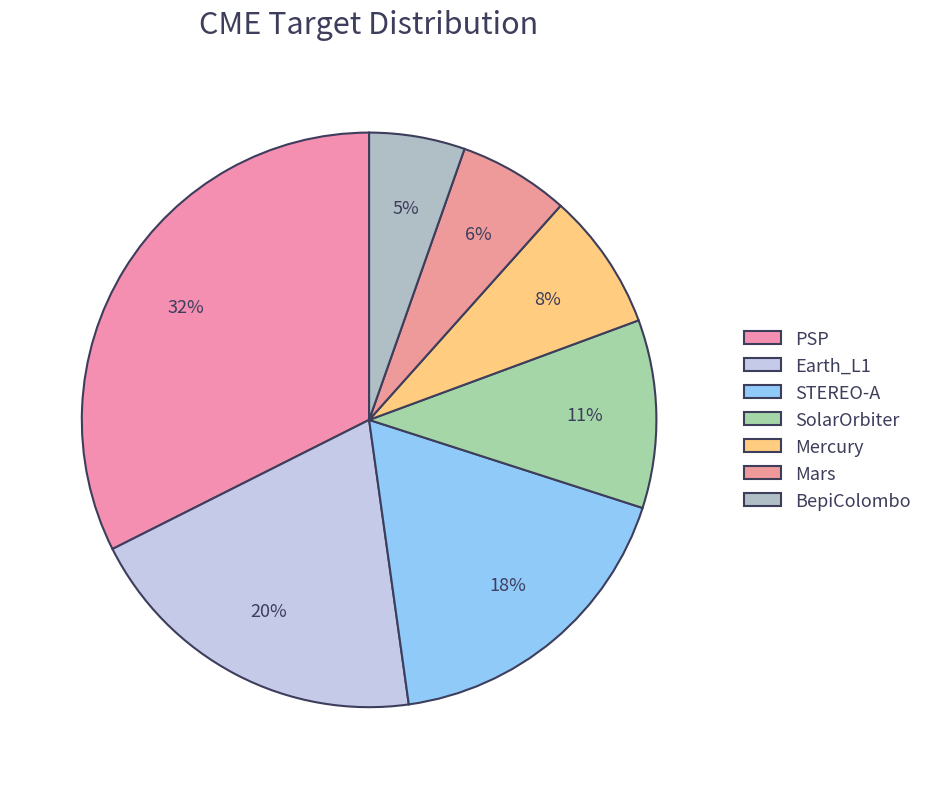

What percentage is NOT represented by Mars?

93.8%